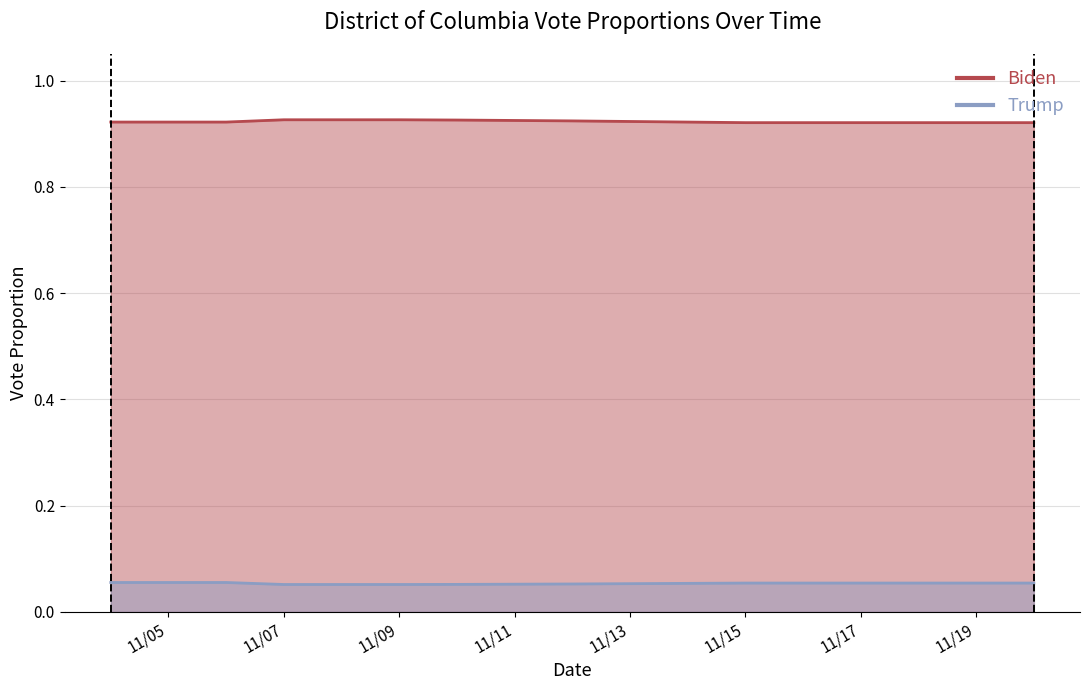

At which label does Trump reach its minimum?

11/07